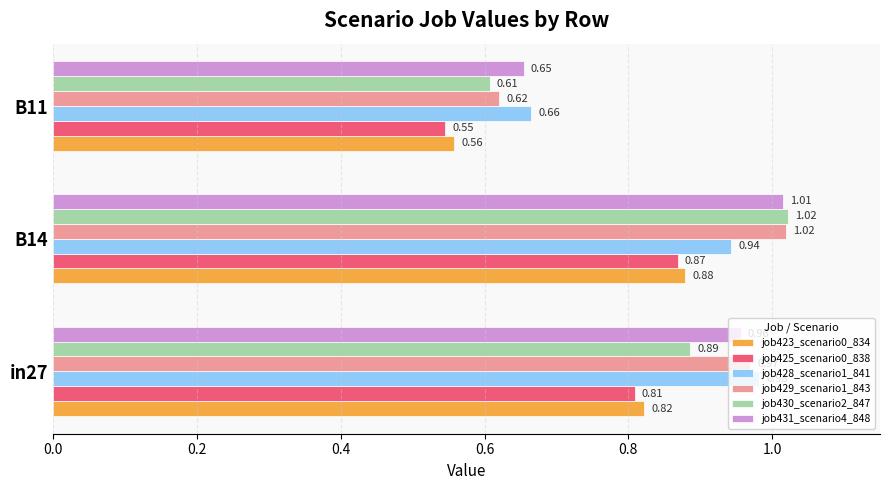

Rank the categories by job429_scenario1_843 value from lowest to highest.

B11, in27, B14